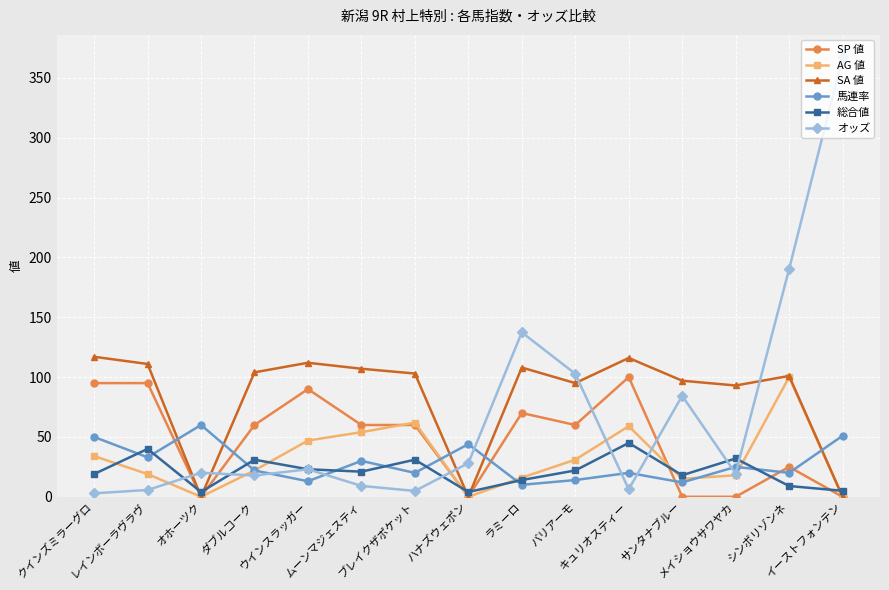

What is the highest value of the オッズ series?

367.6